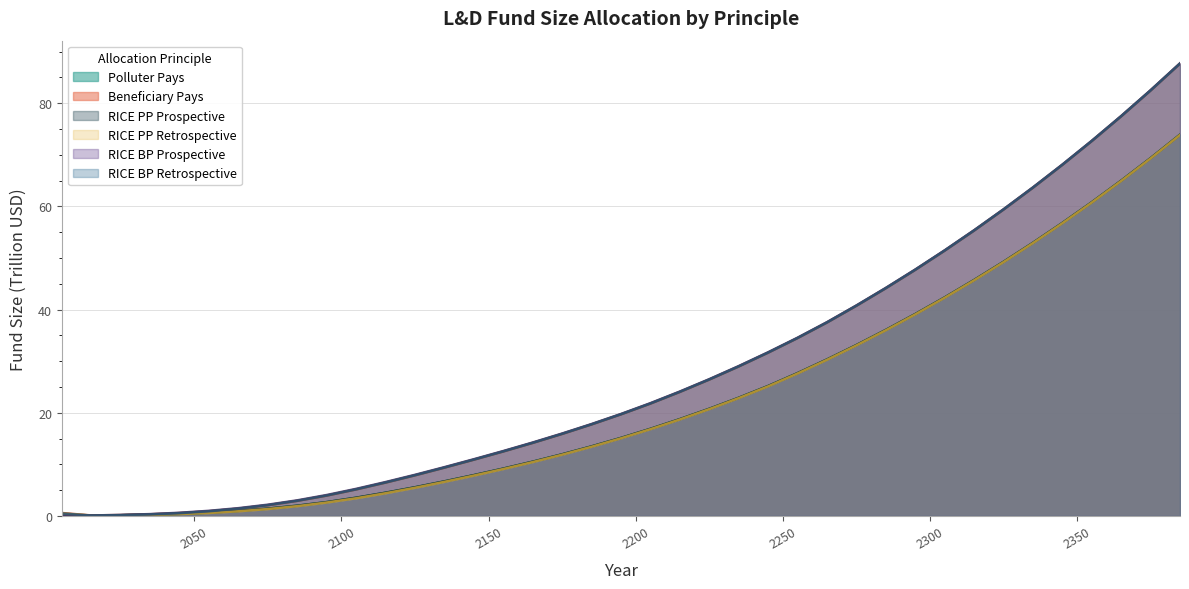

Reading right to left, what are all the values shown in this chart?

Polluter Pays: 73.9	69.3	65.0	60.8	56.8	52.9	49.2	45.7	42.3	39.1	36.0	33.1	30.3	27.7	25.2	22.9	20.8	18.7	16.9	15.1	13.5	11.9	10.5	9.2	7.9	6.7	5.5	4.5	3.5	2.7	2.0	1.4	1.0	0.6	0.4	0.2	0.1	0.1	0.0
Beneficiary Pays: 87.7	82.5	77.5	72.7	68.0	63.6	59.4	55.3	51.4	47.7	44.1	40.7	37.5	34.5	31.6	29.0	26.4	24.0	21.8	19.7	17.7	15.9	14.2	12.5	10.9	9.4	7.9	6.5	5.1	3.9	2.9	2.1	1.4	0.9	0.6	0.3	0.2	0.1	0.6
RICE PP Prospective: 73.9	69.3	65.0	60.8	56.8	52.9	49.2	45.7	42.3	39.1	36.0	33.1	30.3	27.7	25.2	22.9	20.8	18.7	16.9	15.1	13.5	11.9	10.5	9.2	7.9	6.7	5.5	4.5	3.5	2.7	2.0	1.4	1.0	0.6	0.4	0.2	0.1	0.1	0.0
RICE PP Retrospective: 73.8	69.3	64.9	60.7	56.7	52.9	49.2	45.7	42.3	39.1	36.0	33.0	30.2	27.6	25.1	22.8	20.7	18.7	16.8	15.0	13.4	11.9	10.4	9.1	7.8	6.6	5.5	4.4	3.4	2.6	1.9	1.3	0.9	0.6	0.4	0.2	0.1	0.1	0.5
RICE BP Prospective: 87.7	82.5	77.5	72.7	68.1	63.7	59.4	55.4	51.5	47.7	44.2	40.8	37.5	34.5	31.7	29.0	26.5	24.1	21.8	19.8	17.8	16.0	14.2	12.6	11.0	9.4	8.0	6.6	5.2	4.1	3.0	2.2	1.5	1.0	0.6	0.4	0.2	0.1	0.0
RICE BP Retrospective: 87.7	82.5	77.5	72.7	68.0	63.6	59.4	55.3	51.4	47.7	44.1	40.7	37.5	34.5	31.6	29.0	26.4	24.0	21.8	19.7	17.7	15.9	14.2	12.5	10.9	9.4	7.9	6.5	5.1	3.9	2.9	2.1	1.4	0.9	0.5	0.3	0.1	0.1	0.5